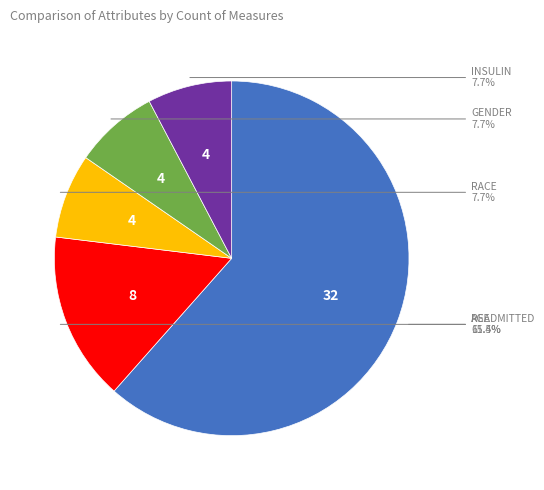

Does any single category account for the majority?

Yes